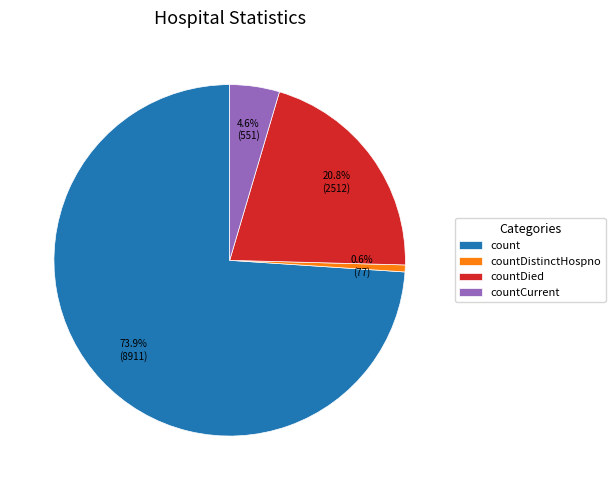

What percentage is NOT represented by countDied?

79.2%